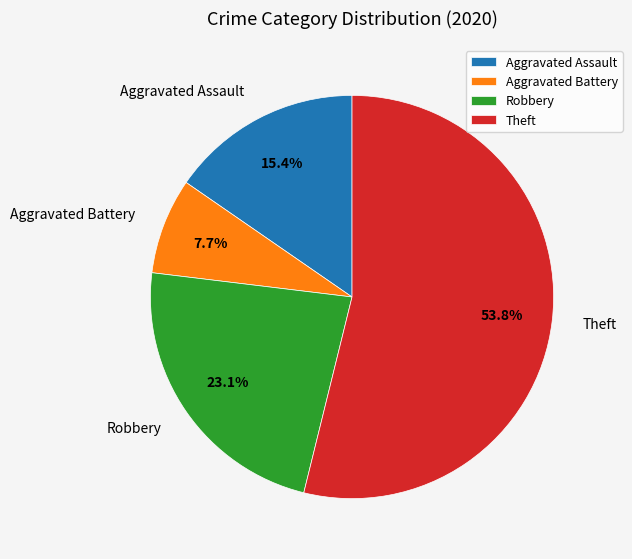

Does Robbery account for over 50% of the chart?

No